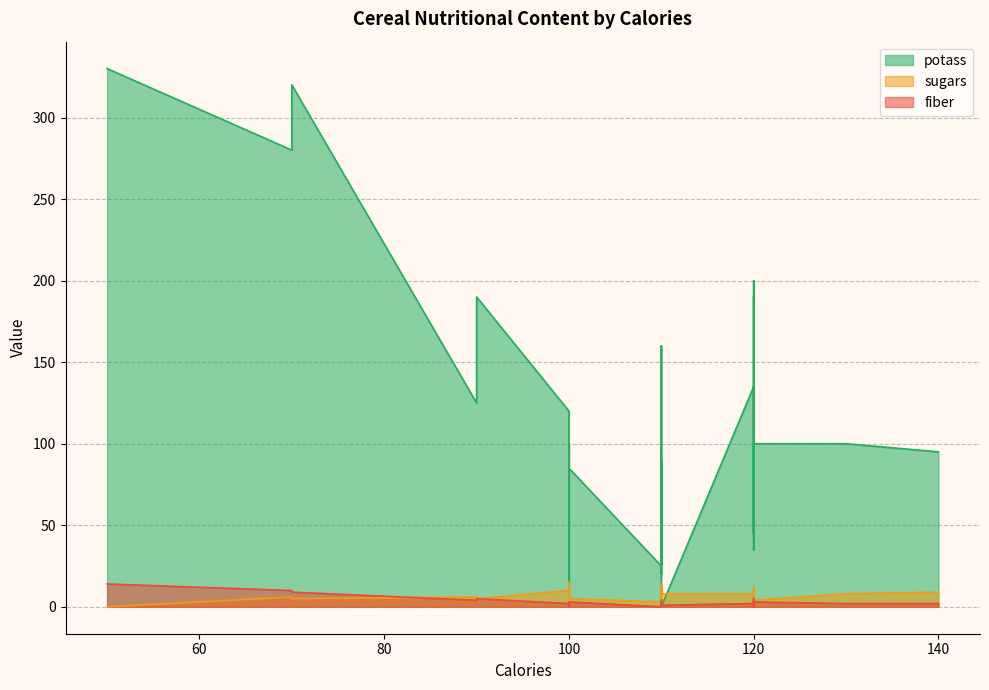

Rank the series at 120 from lowest to highest value.

fiber, sugars, potass